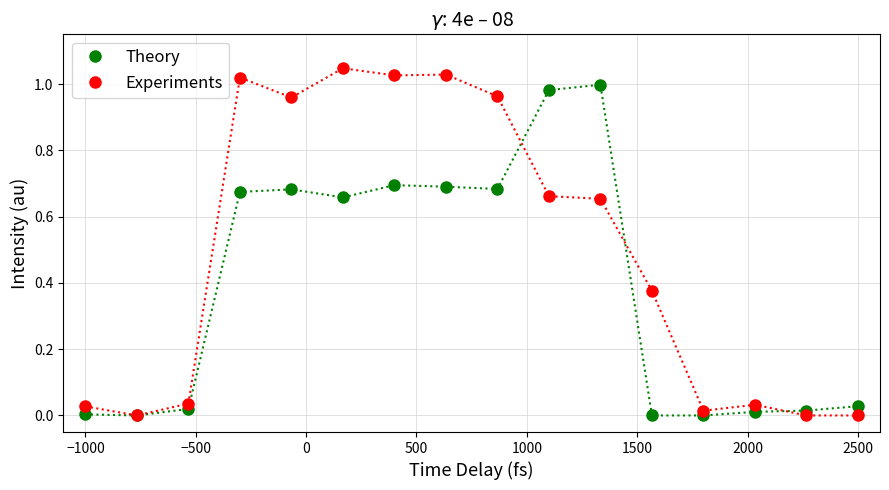

List the series in order of their overall mean, highest first.

Experiments, Theory